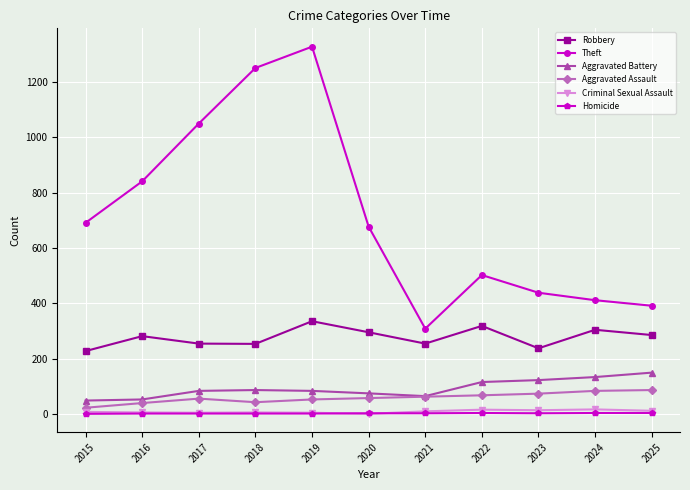

Where is the first local minimum for Theft?

2021